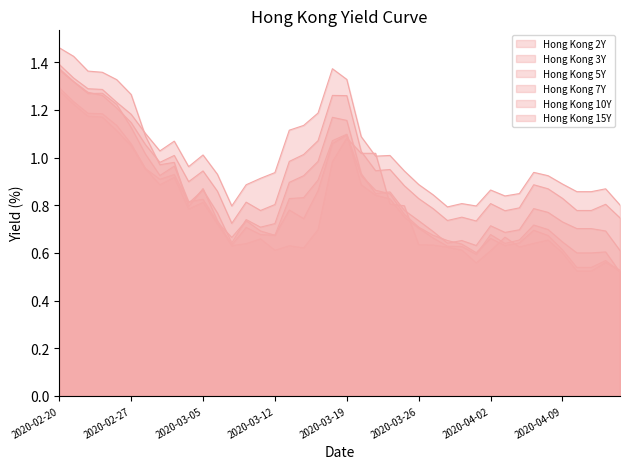

At which category is the sum across all series the highest?

2020-02-20